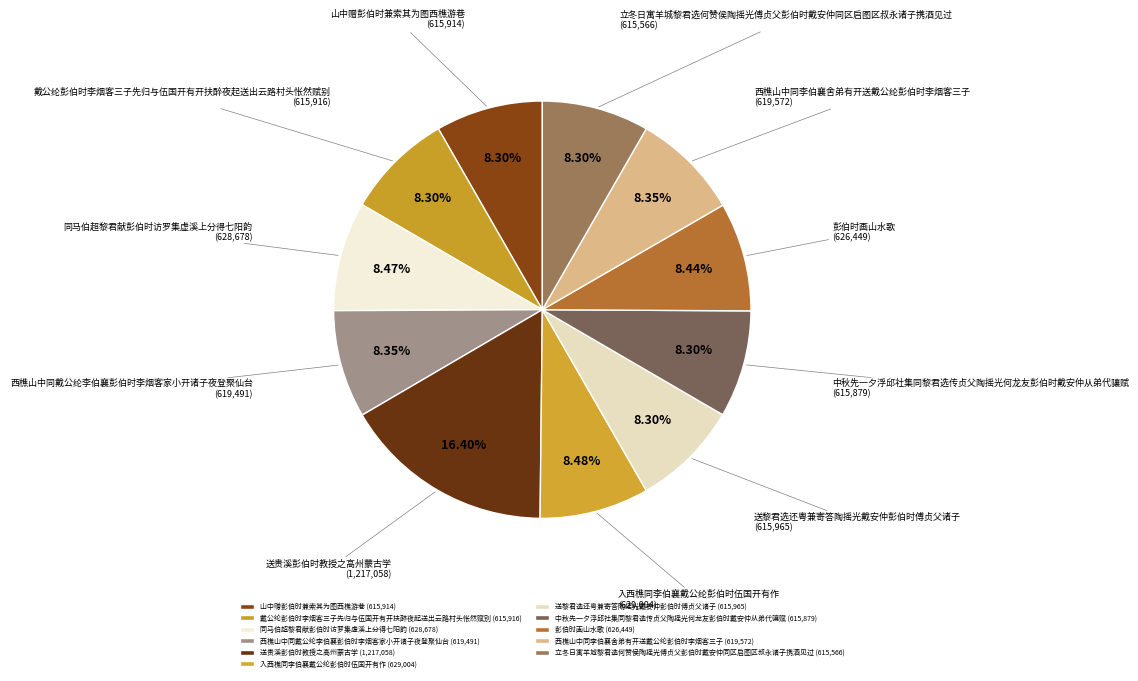

To the nearest percent, what percentage of the pie is 送黎君选还粤兼寄答陶摇光戴安仲彭伯时傅贞父诸子?

8%